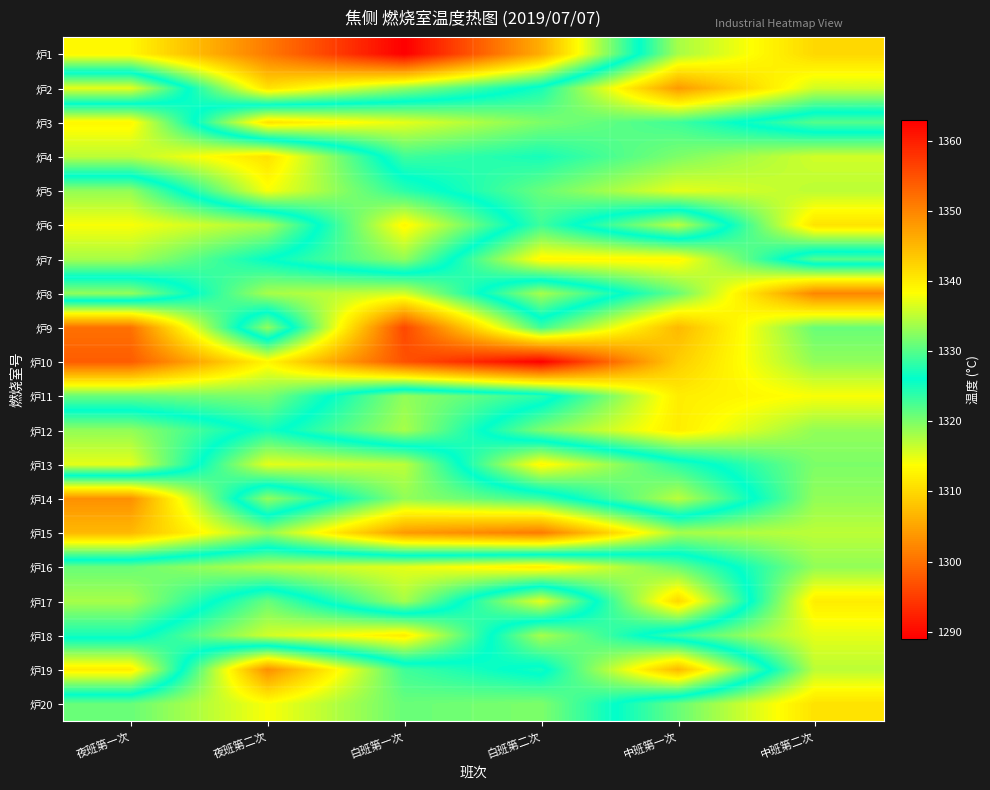

Reading left to right, transcribe all the data shown in this chart.

炉1: 夜班第一次=1339	夜班第二次=1351	白班第一次=1363	白班第二次=1346	中班第一次=1318	中班第二次=1310
炉2: 夜班第一次=1315	夜班第二次=1341	白班第一次=1333	白班第二次=1325	中班第一次=1304	中班第二次=1316
炉3: 夜班第一次=1339	夜班第二次=1311	白班第一次=1315	白班第二次=1320	中班第一次=1323	中班第二次=1330
炉4: 夜班第一次=1335	夜班第二次=1341	白班第一次=1323	白班第二次=1325	中班第一次=1320	中班第二次=1316
炉5: 夜班第一次=1319	夜班第二次=1338	白班第一次=1328	白班第二次=1321	中班第一次=1315	中班第二次=1317
炉6: 夜班第一次=1314	夜班第二次=1318	白班第一次=1339	白班第二次=1323	中班第一次=1335	中班第二次=1311
炉7: 夜班第一次=1318	夜班第二次=1326	白班第一次=1333	白班第二次=1313	中班第一次=1313	中班第二次=1330
炉8: 夜班第一次=1333	夜班第二次=1318	白班第一次=1316	白班第二次=1334	中班第一次=1321	中班第二次=1302
炉9: 夜班第一次=1300	夜班第二次=1333	白班第一次=1296	白班第二次=1323	中班第一次=1307	中班第二次=1321
炉10: 夜班第一次=1298	夜班第二次=1313	白班第一次=1297	白班第二次=1289	中班第一次=1309	中班第二次=1319
炉11: 夜班第一次=1321	夜班第二次=1320	白班第一次=1333	白班第二次=1328	中班第一次=1312	中班第二次=1314
炉12: 夜班第一次=1333	夜班第二次=1325	白班第一次=1334	白班第二次=1320	中班第一次=1312	中班第二次=1319
炉13: 夜班第一次=1337	夜班第二次=1315	白班第一次=1317	白班第二次=1339	中班第一次=1328	中班第二次=1320
炉14: 夜班第一次=1303	夜班第二次=1333	白班第一次=1319	白班第二次=1323	中班第一次=1335	中班第二次=1319
炉15: 夜班第一次=1307	夜班第二次=1319	白班第一次=1304	白班第二次=1301	中班第一次=1318	中班第二次=1317
炉16: 夜班第一次=1331	夜班第二次=1335	白班第一次=1337	白班第二次=1340	中班第一次=1331	中班第二次=1319
炉17: 夜班第一次=1334	夜班第二次=1321	白班第一次=1334	白班第二次=1315	中班第一次=1342	中班第二次=1312
炉18: 夜班第一次=1327	夜班第二次=1316	白班第一次=1312	白班第二次=1334	中班第一次=1323	中班第二次=1315
炉19: 夜班第一次=1312	夜班第二次=1349	白班第一次=1329	白班第二次=1325	中班第一次=1345	中班第二次=1317
炉20: 夜班第一次=1331	夜班第二次=1338	白班第一次=1331	白班第二次=1332	中班第一次=1321	中班第二次=1311